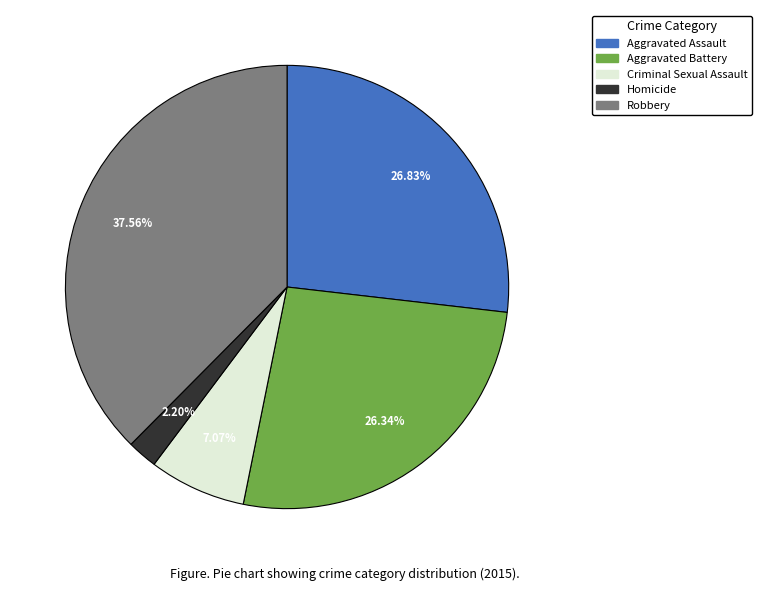

What percentage is the Homicide slice, to the nearest percent?

2%